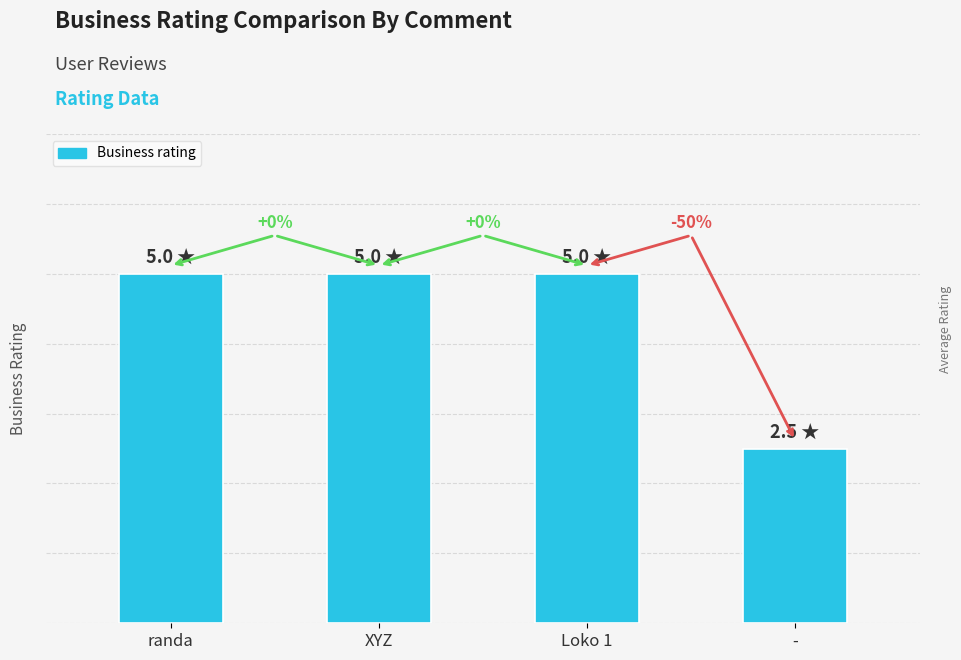

Reading right to left, what are all the values shown in this chart?

2.5	5.0	5.0	5.0